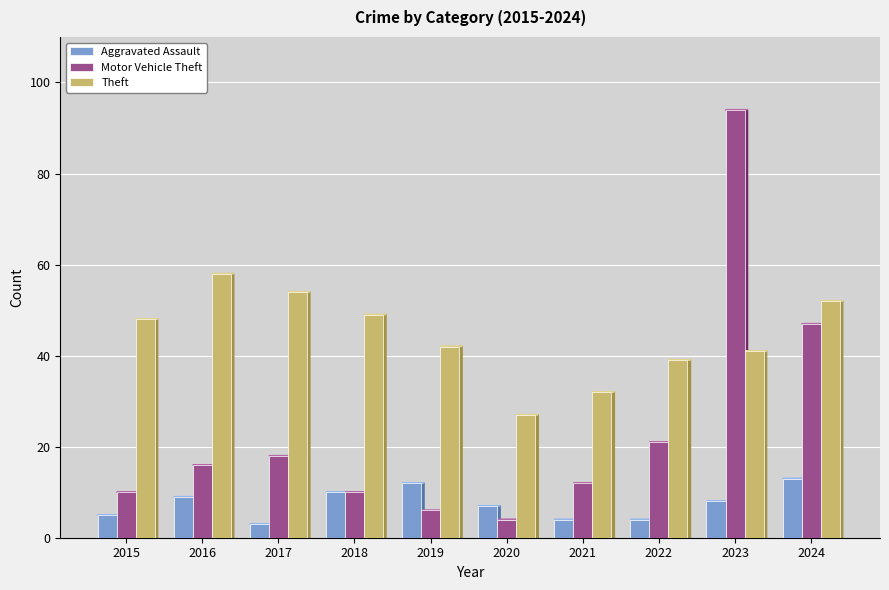

How many values in the Motor Vehicle Theft series are below 16?

5